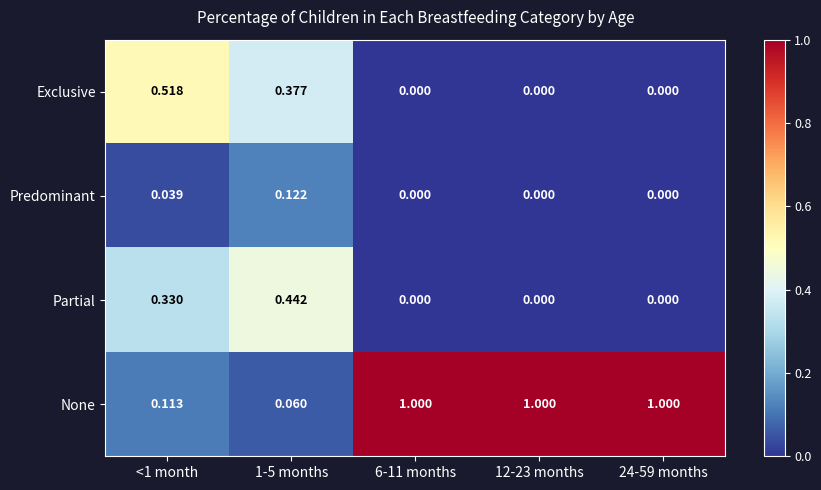

Rank the series by their maximum value, from lowest to highest.

Predominant, Partial, Exclusive, None